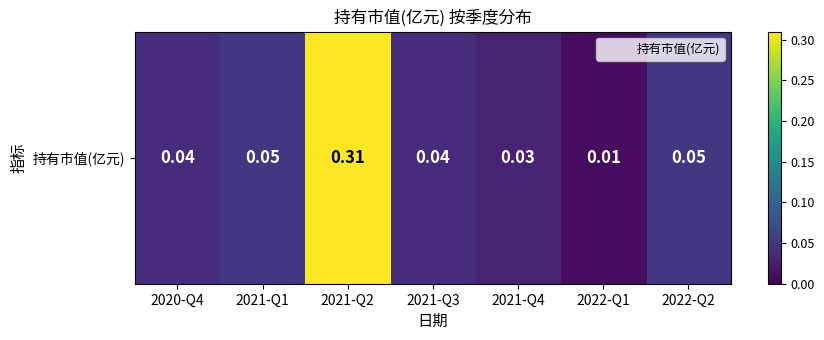

Rank the categories by value from highest to lowest.

2021-Q2, 2021-Q1, 2022-Q2, 2020-Q4, 2021-Q3, 2021-Q4, 2022-Q1